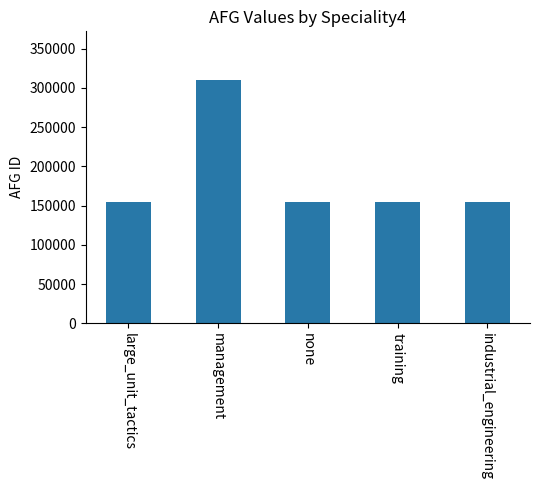

Does the chart contain stacked bars?

No